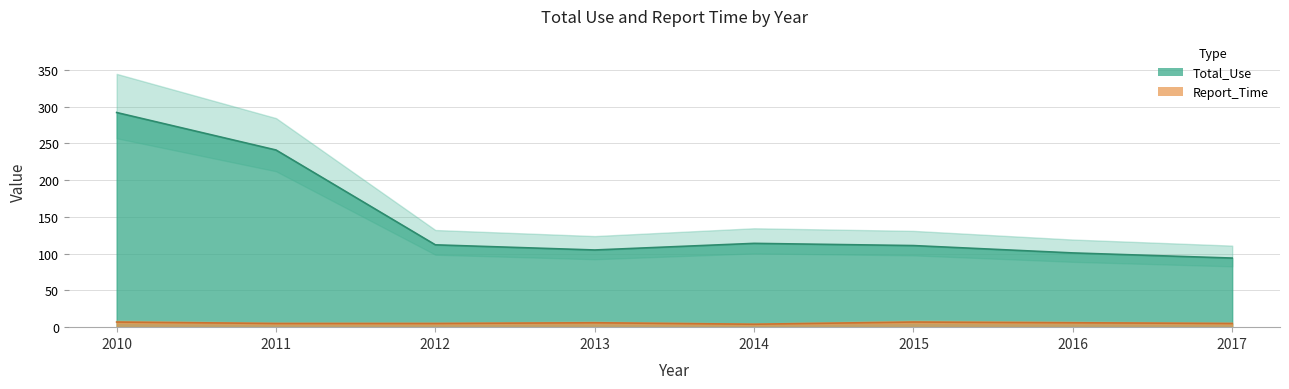

What value does the Total_Use series have at 2011?

241